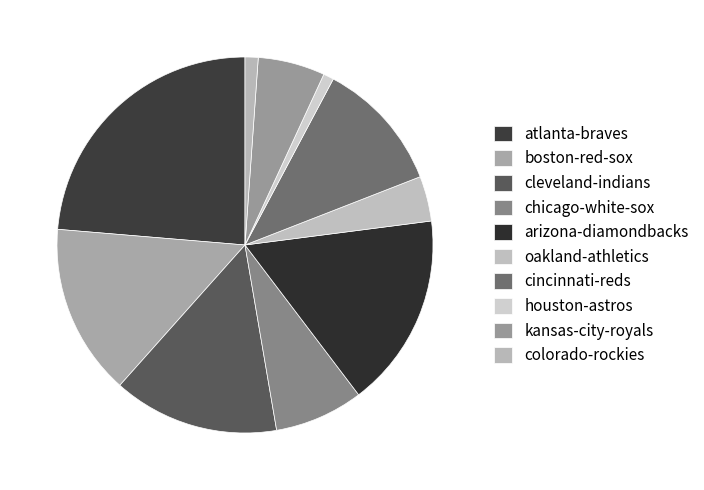

To the nearest percent, what is the average slice percentage?

10%